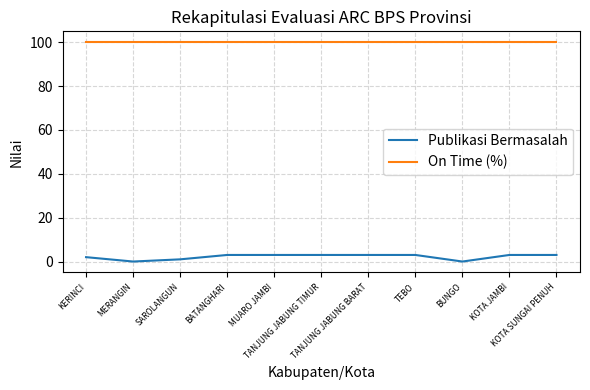

Reading left to right, transcribe all the data shown in this chart.

Publikasi Bermasalah: 2	0	1	3	3	3	3	3	0	3	3
On Time (%): 100	100	100	100	100	100	100	100	100	100	100